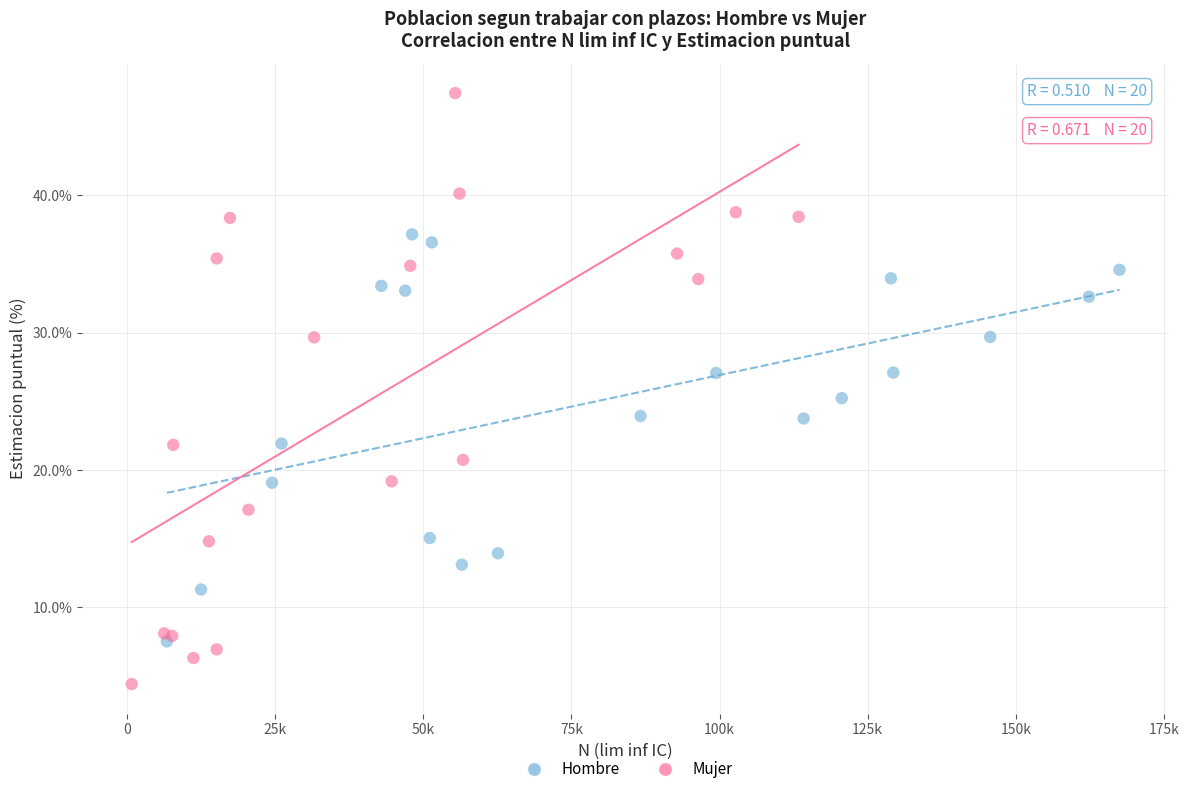

Which series reaches the maximum Y coordinate?

Mujer